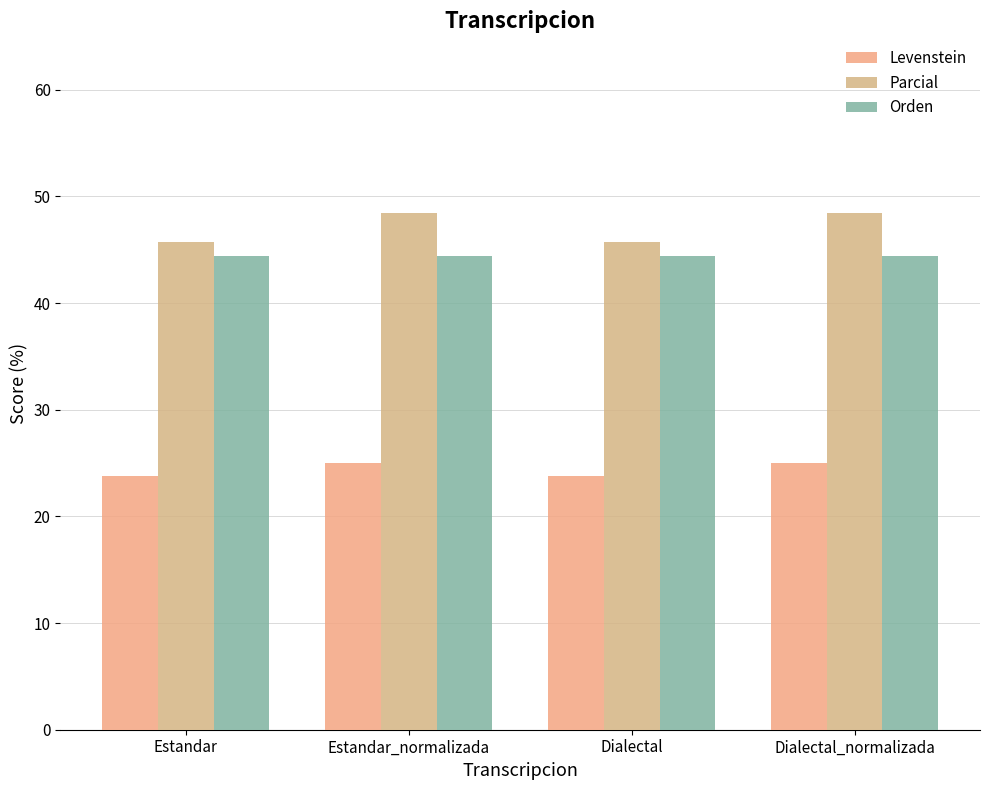

What is the difference between the highest and lowest values at Estandar_normalizada?

23.5